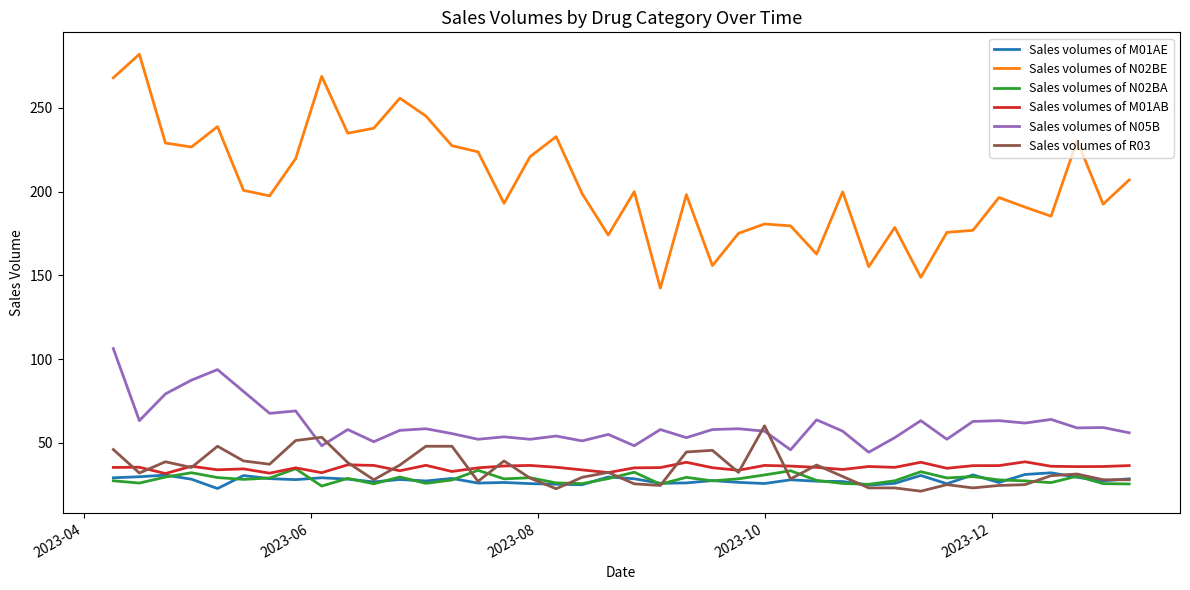

True or false: Sales volumes of N05B and Sales volumes of N02BE cross at least once.

False